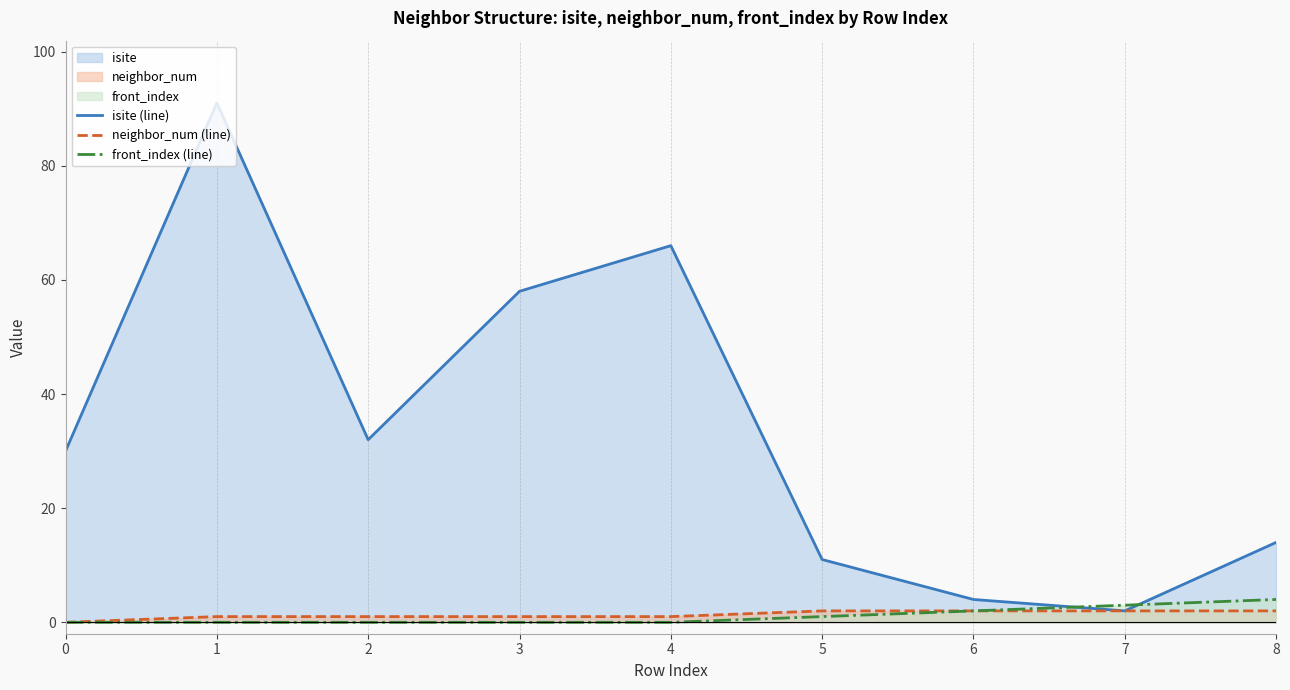

How many distinct data groups are displayed?

3